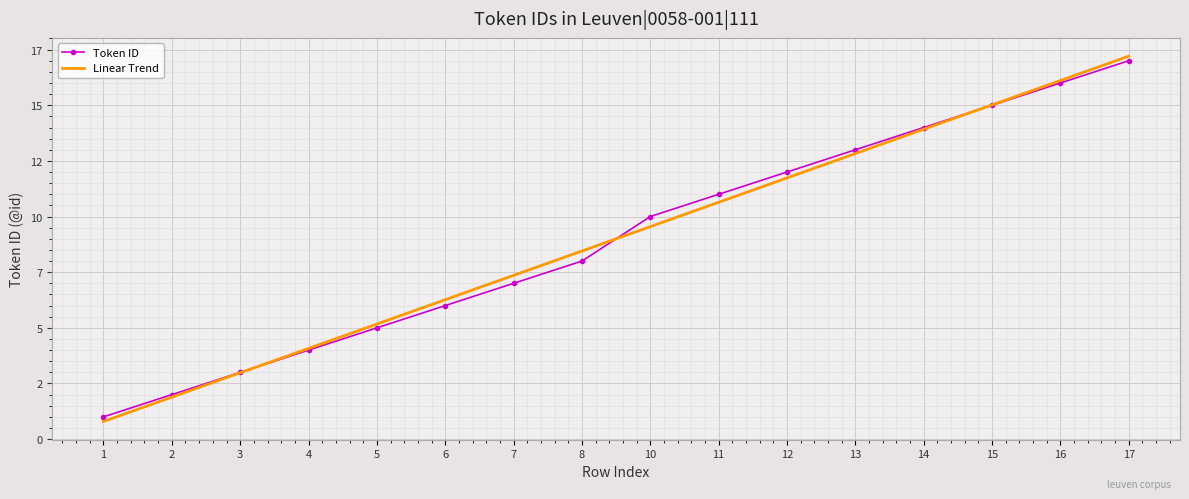

What is the difference between the Linear Trend values at 15 and 17?

2.2